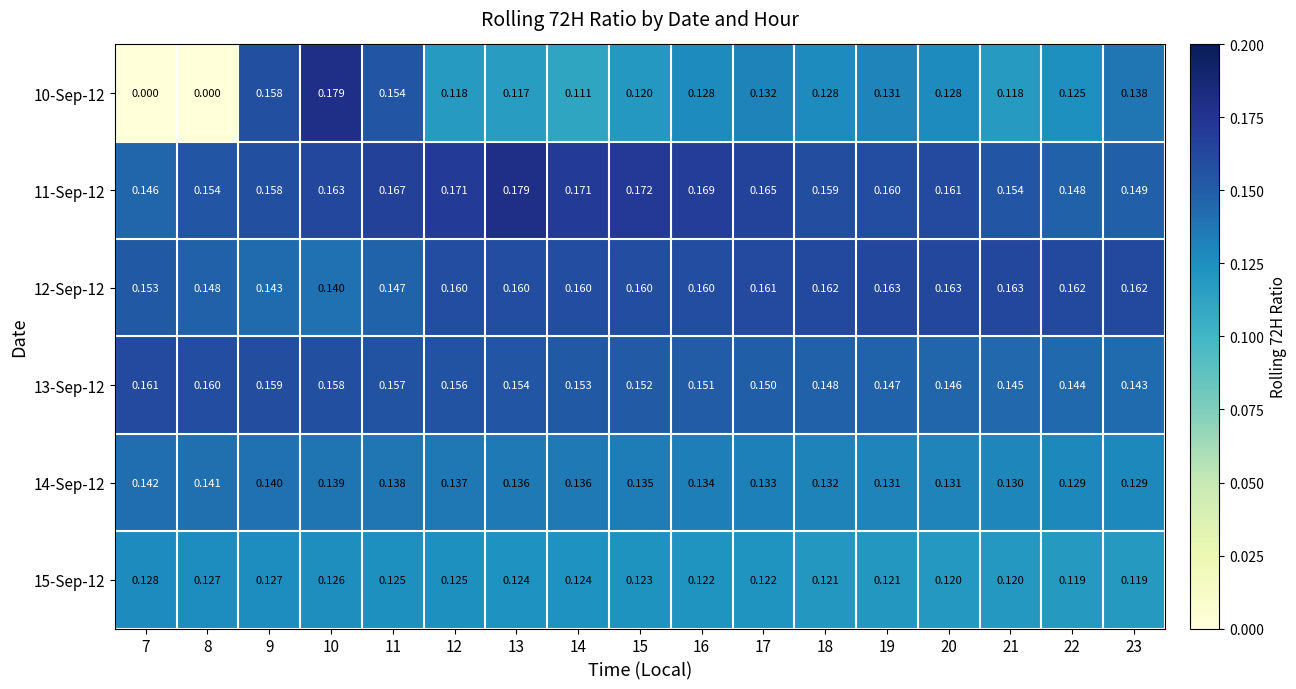

Is the value of 13-Sep-12 at 8 greater than the value of 15-Sep-12 at 7?

Yes